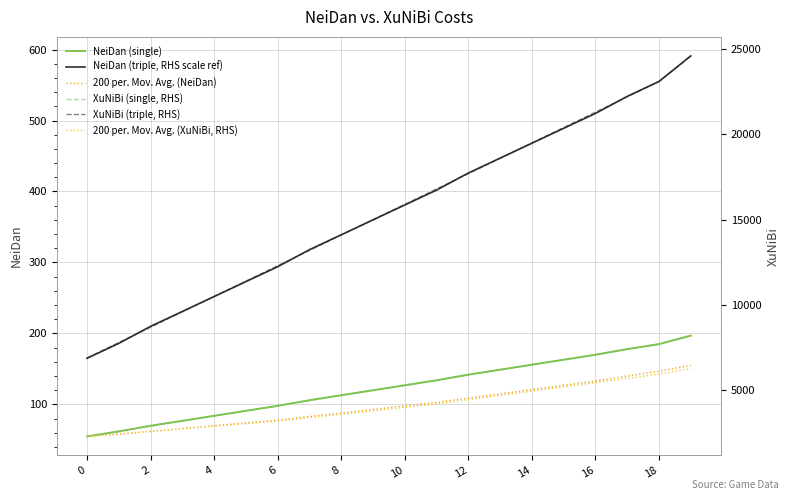

At which label is XuNiBi (single, RHS) closest to 5250?

10